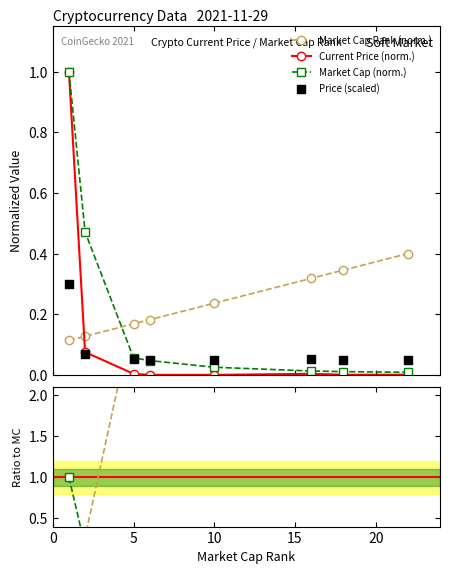

True or false: Market Cap (norm.) has more than 2 interior local peaks.

False